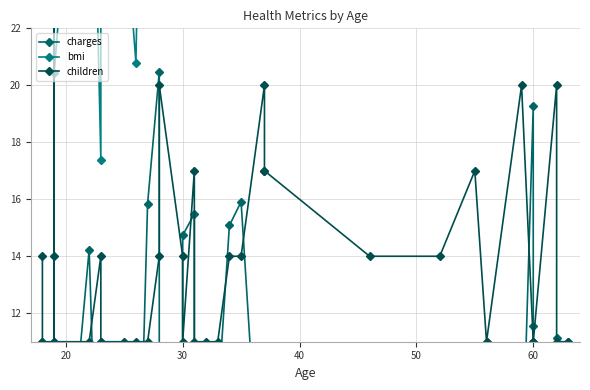

Which series has the largest total across all categories?

bmi